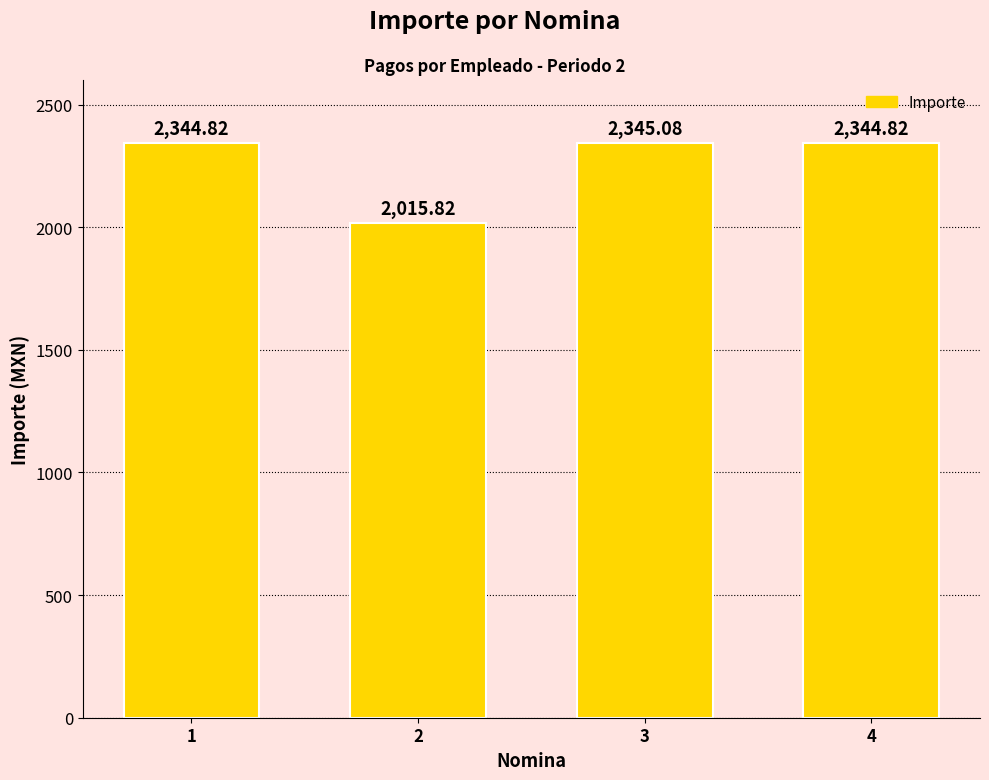

Reading right to left, extract all data points from this chart.

2344.8	2345.1	2015.8	2344.8